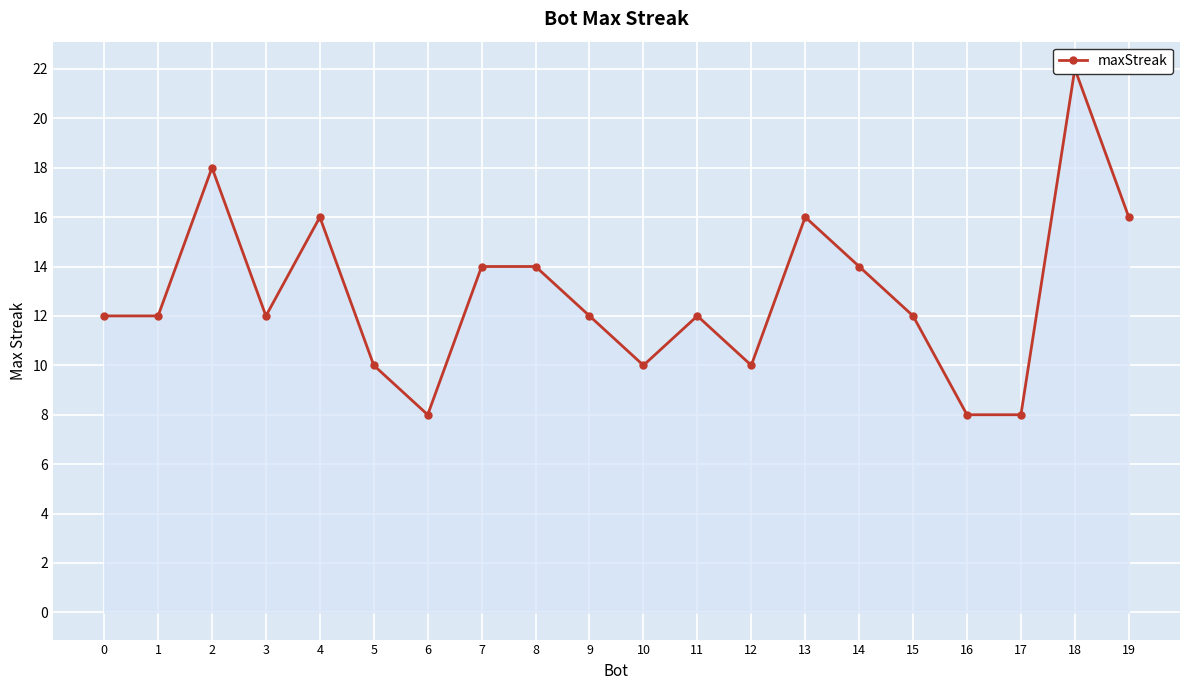

Count the values in the range 10 to 16.

15